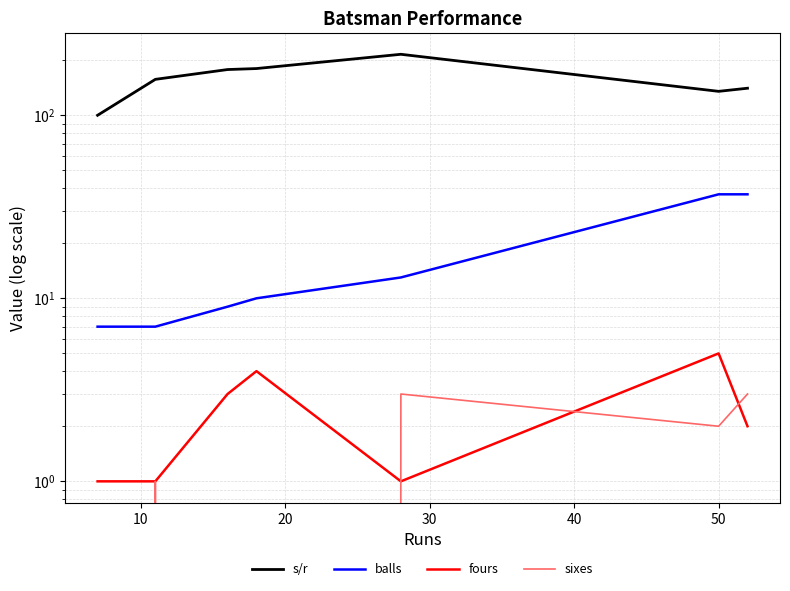

Where is the first local minimum for sixes?

50